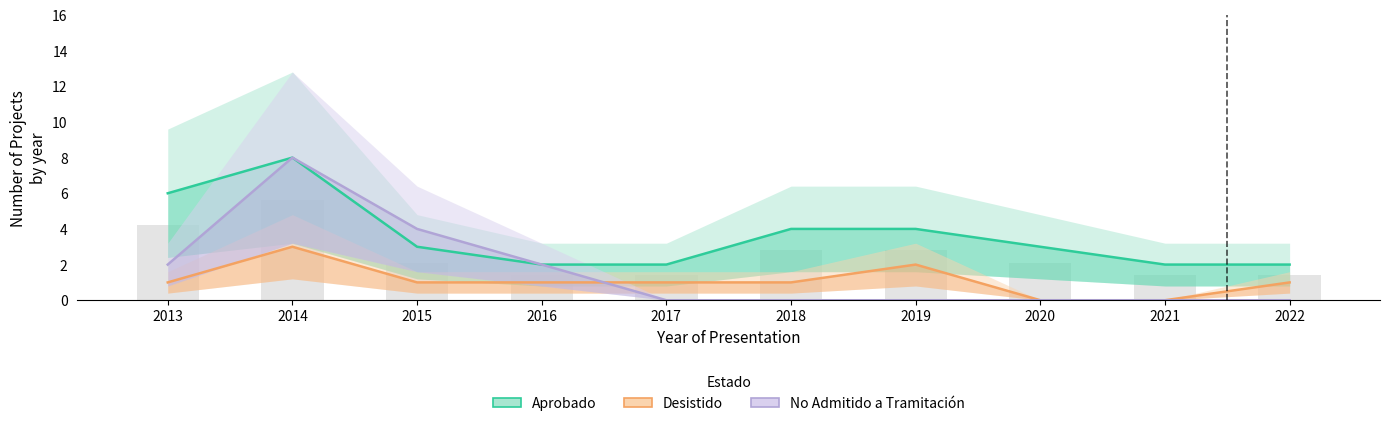

What is the difference between the second highest and minimum values in the No Admitido a Tramitacion series?

4